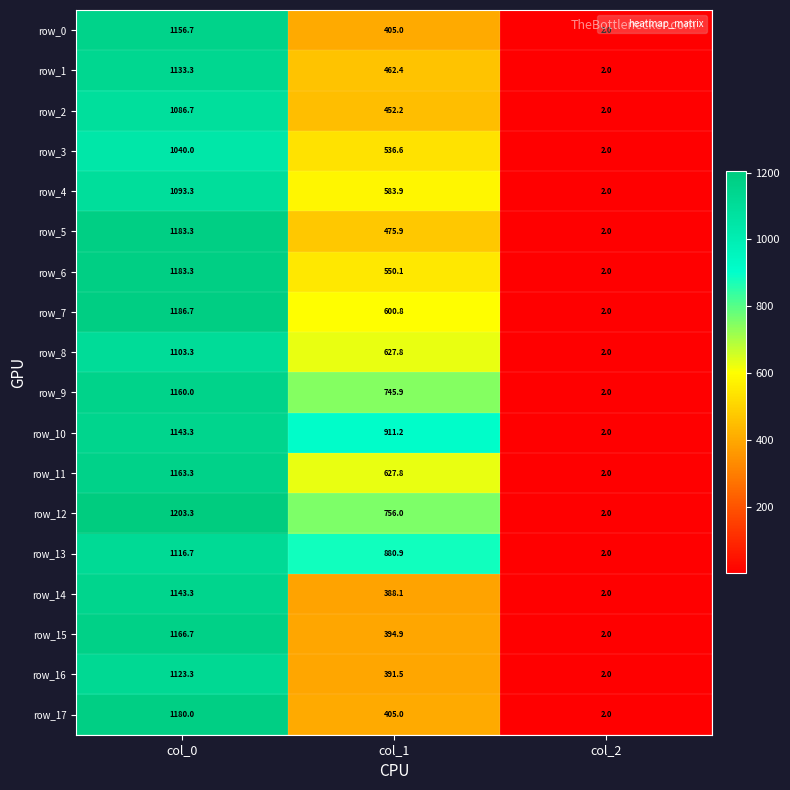

What is the approximate value of row_9 at col_2?

2.0